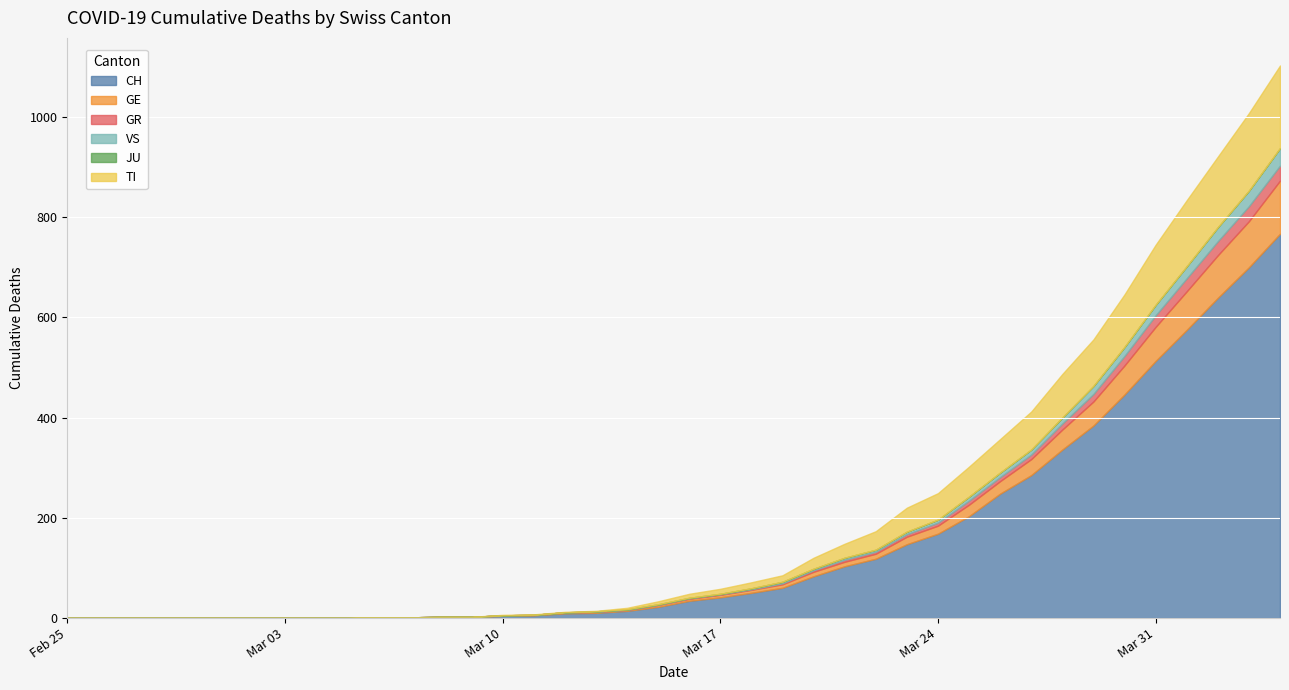

How many values in the CH series exceed 34?

19